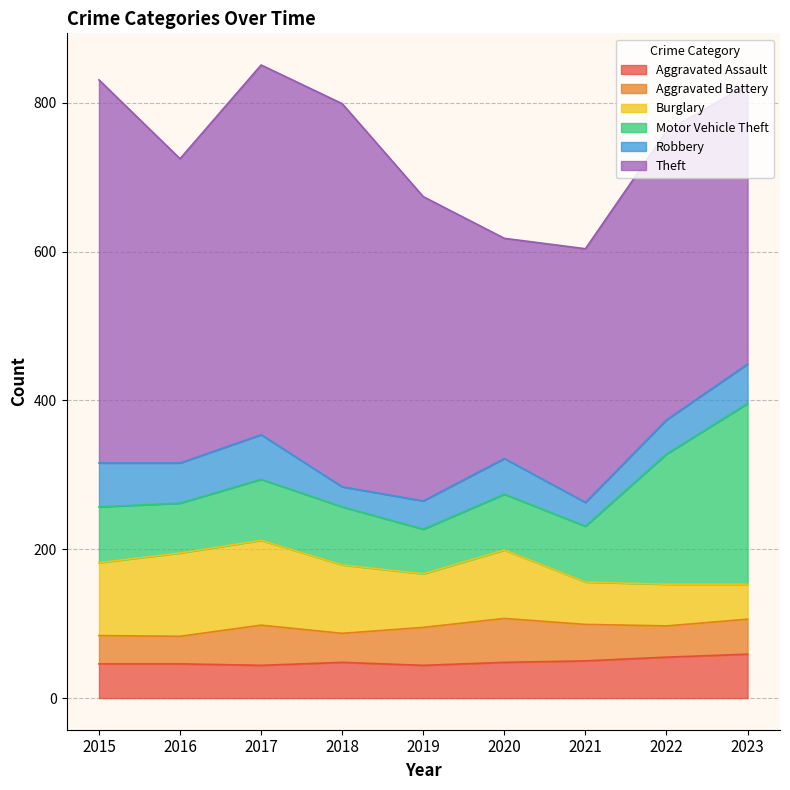

What is the greatest value displayed?

515